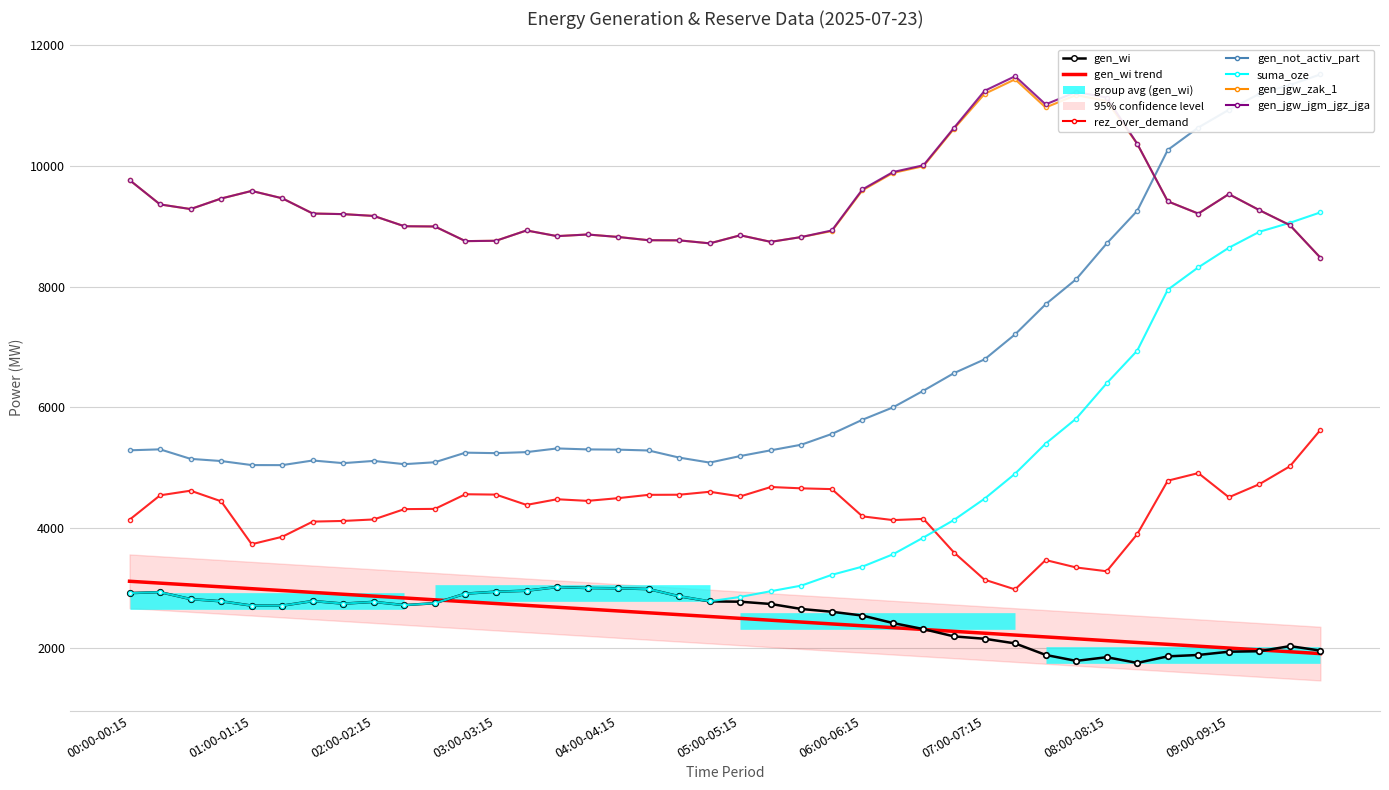

What is the total value across all series at 00:15-00:30?

34415